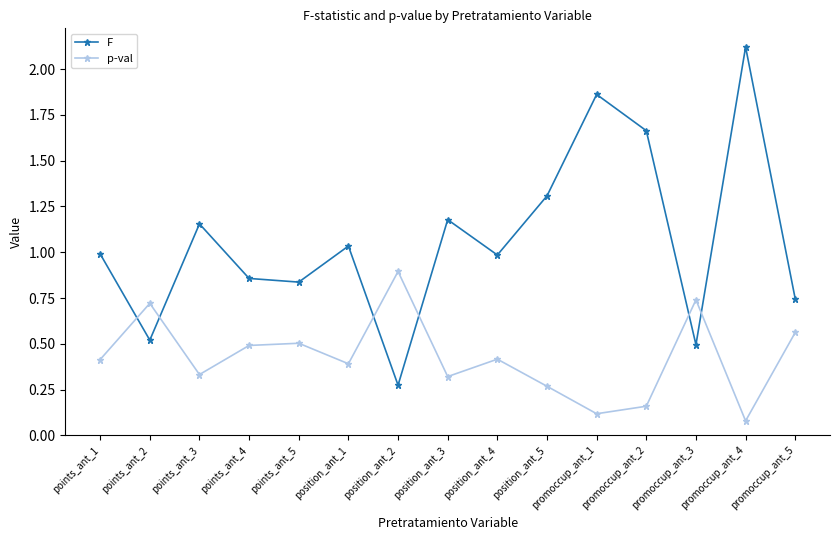

Is it true that p-val equals 0.3 at position_ant_5?

True